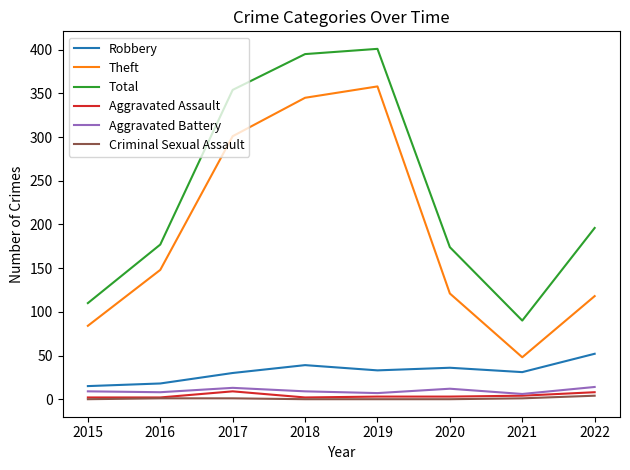

At which label does Theft reach its peak?

2019